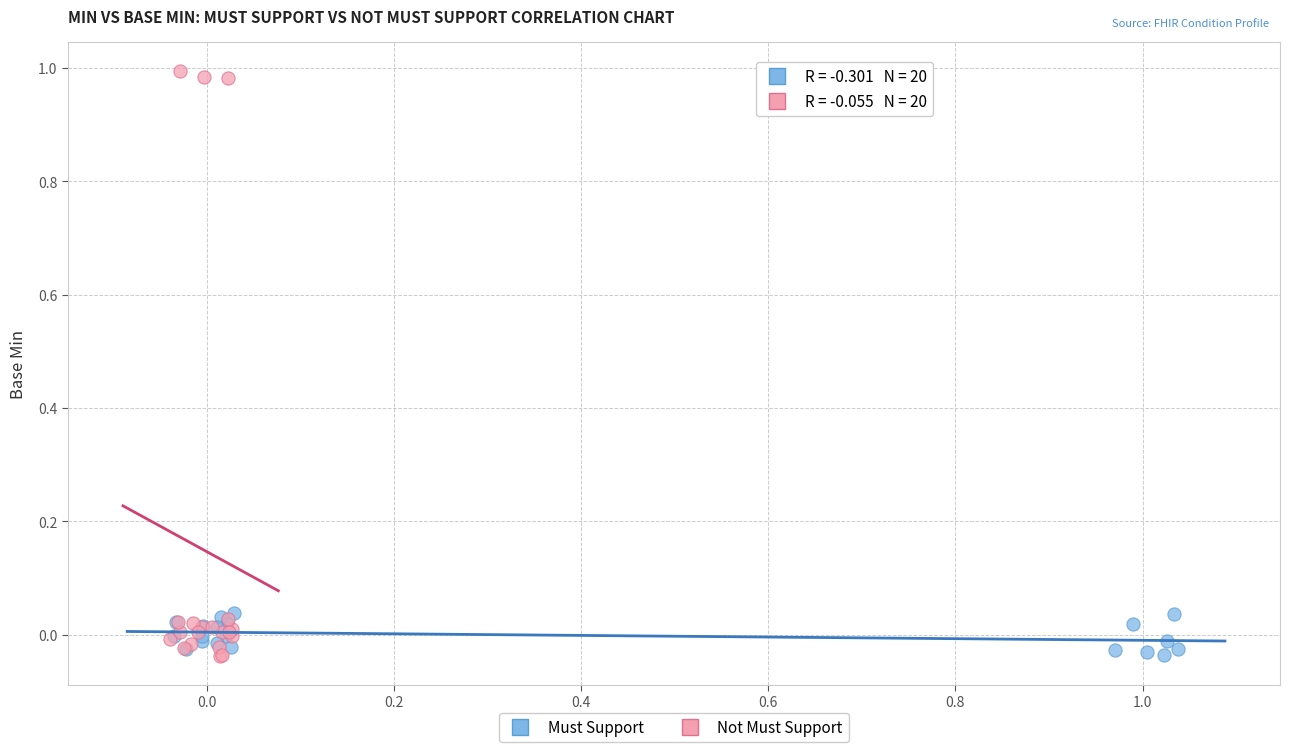

Which series reaches the maximum Y coordinate?

Not Must Support